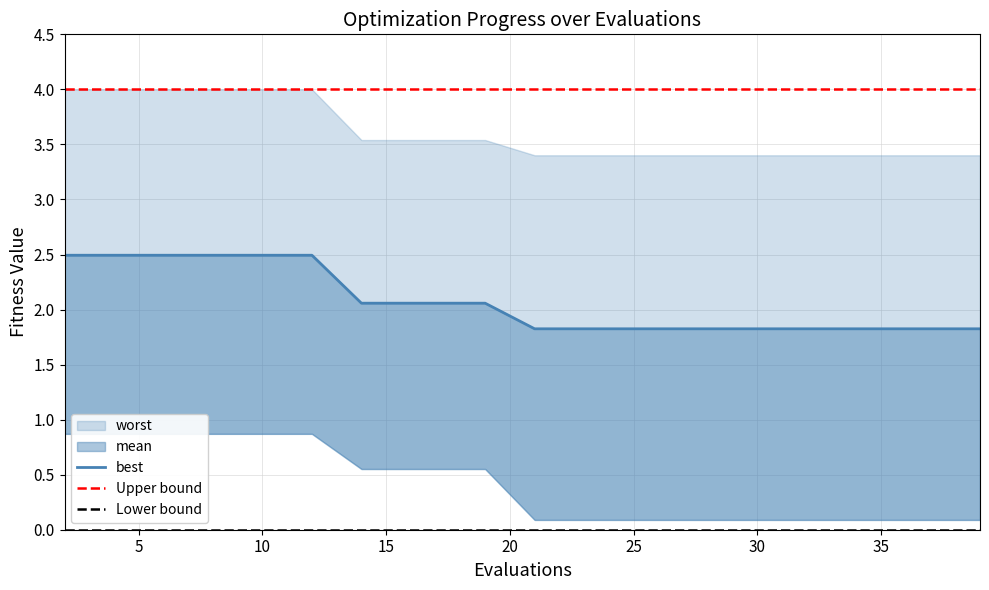

Rank the categories by worst value from highest to lowest.

2, 4, 6, 8, 10, 12, 14, 16, 17, 19, 21, 23, 25, 27, 29, 31, 33, 35, 37, 39